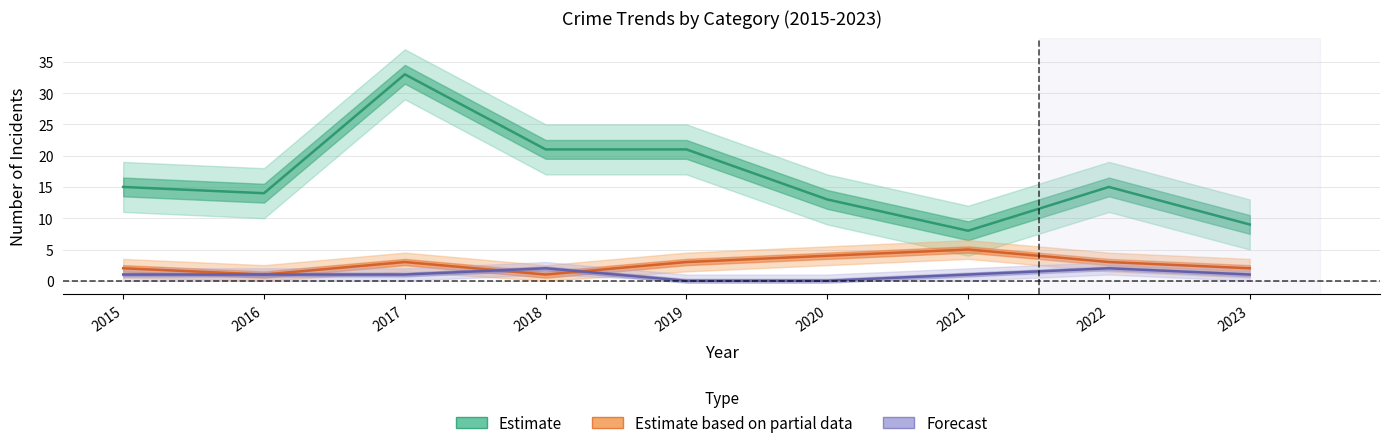

Rank the categories by Aggravated Assault (Forecast) value from highest to lowest.

2018, 2022, 2015, 2016, 2017, 2021, 2023, 2019, 2020